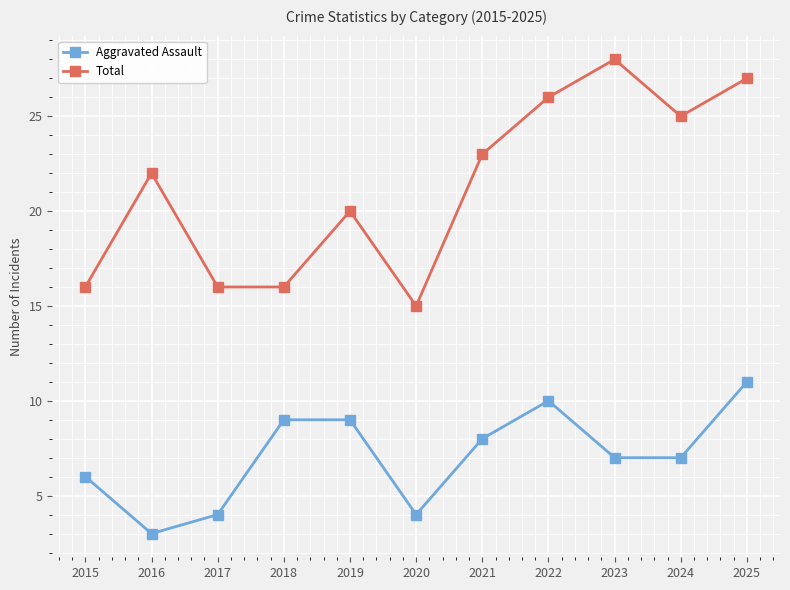

What is the minimum value for Aggravated Assault?

3